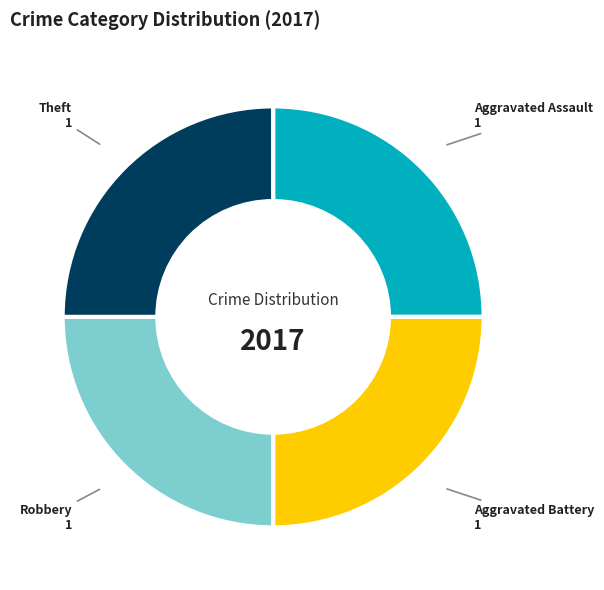

Approximately how many times larger is the value at Aggravated Battery compared to Aggravated Assault?

1.0